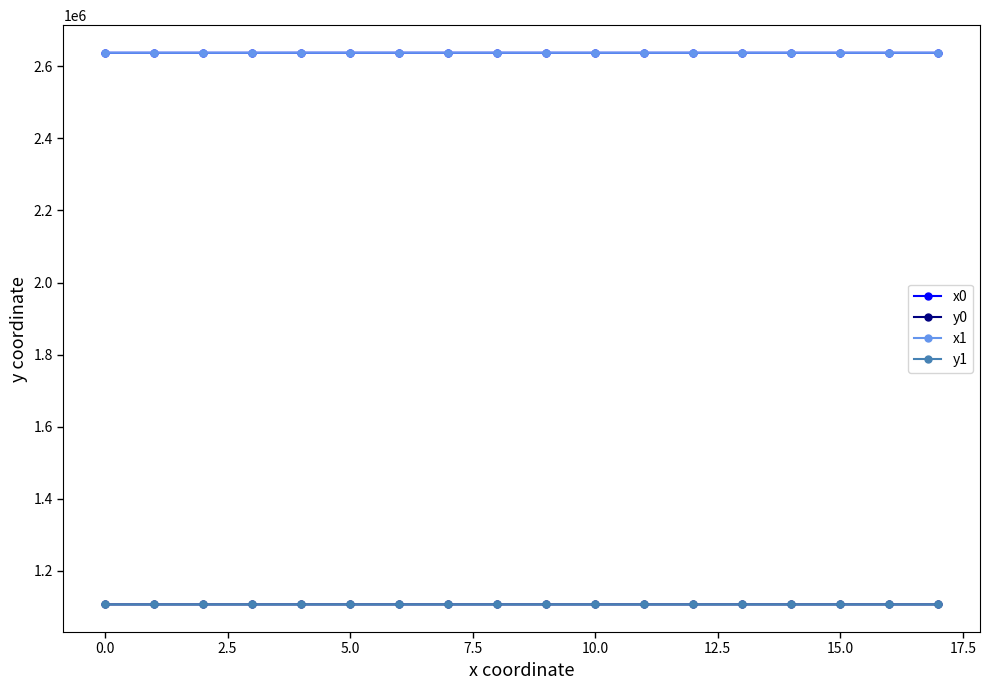

At how many categories does at least one series exceed 1585837?

18